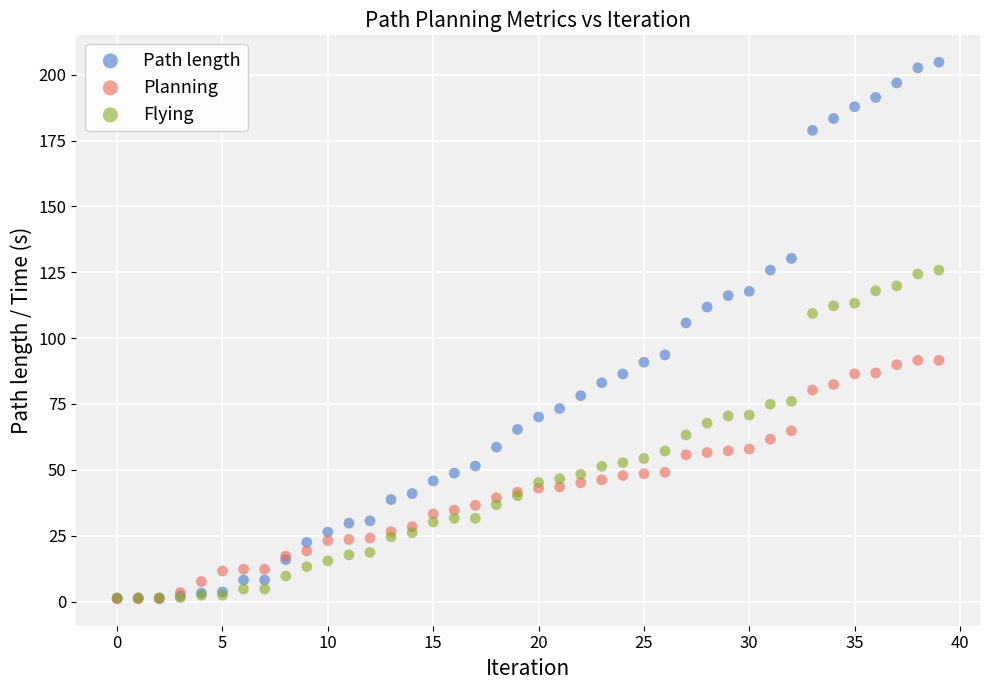

In the Path length series, what Y value is closest to 103?

105.8